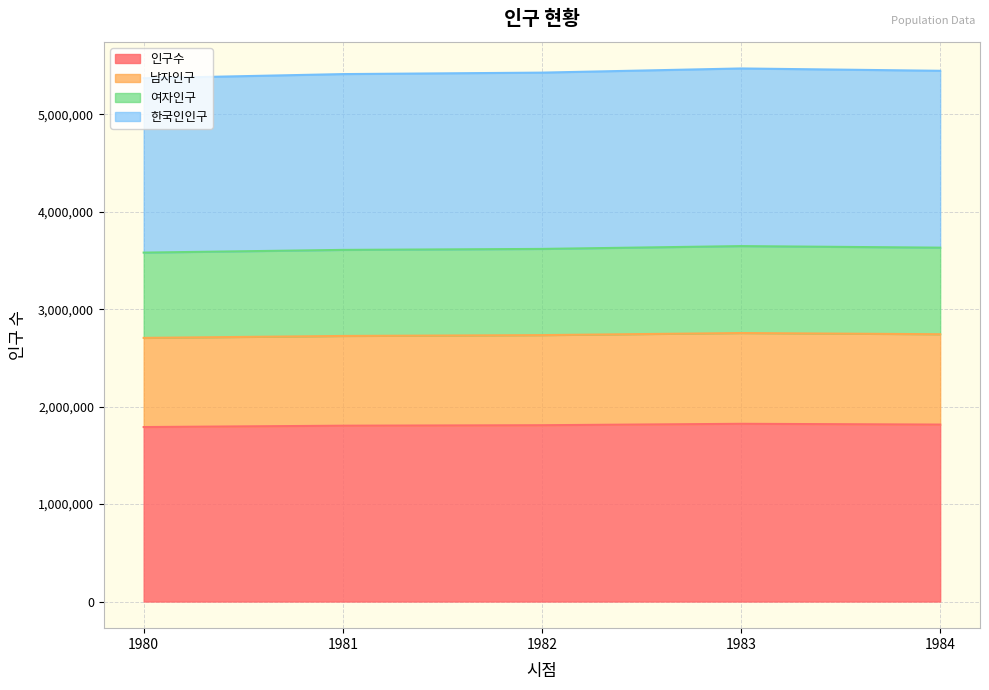

Reading right to left, transcribe all the data shown in this chart.

인구수: 1816365	1824324	1809871	1804853	1790954
남자인구: 2743963	2756257	2734879	2726121	2706351
여자인구: 5448449	5472365	5429613	5414559	5372134
한국인인구: 3632730	3648648	3619742	3609706	3581908